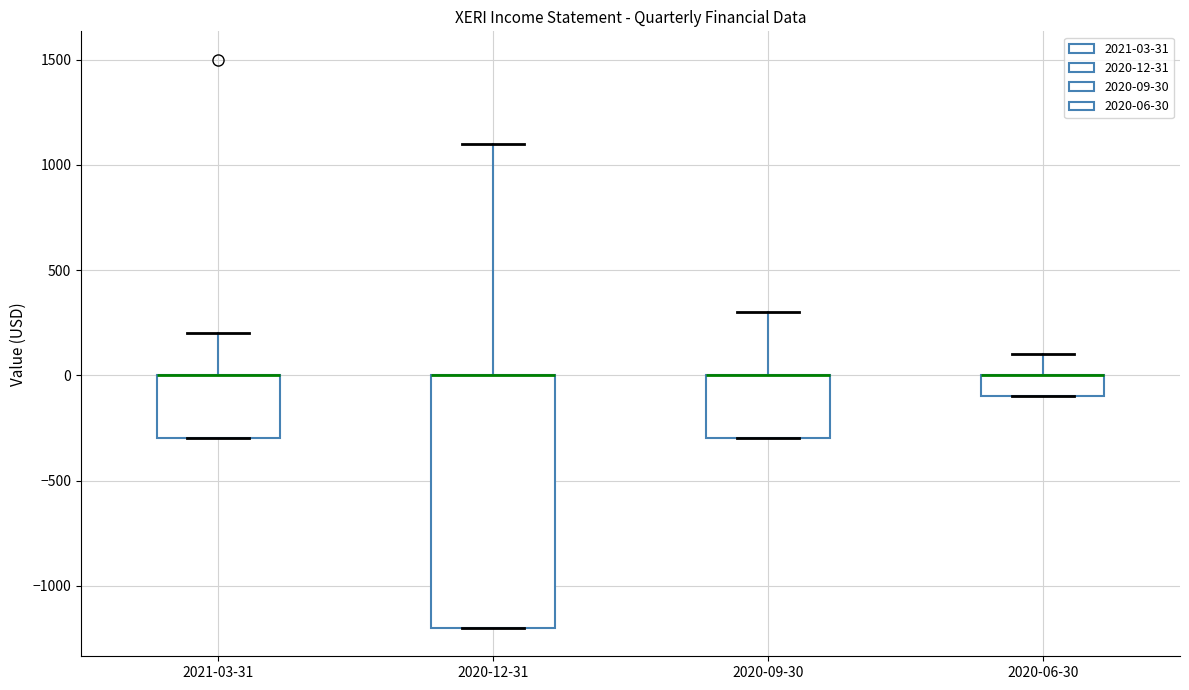

Where is the upper edge of the box for 2020-09-30 on the y-axis? The values are not printed on the chart, so give them approximately, as read against the axis.

0